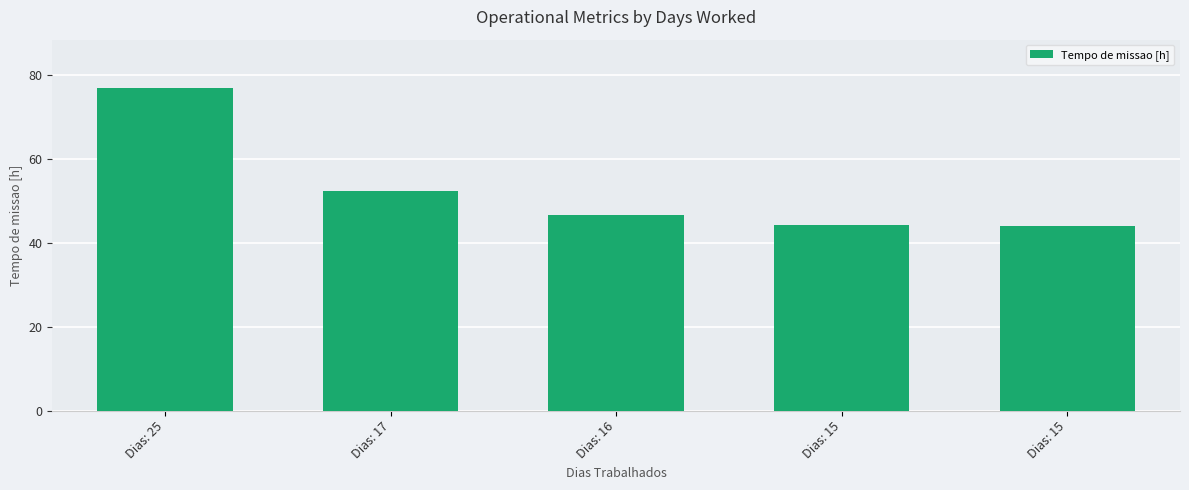

Reading left to right, list all the values displayed in this chart.

76.8	52.2	46.5	44.1	43.9